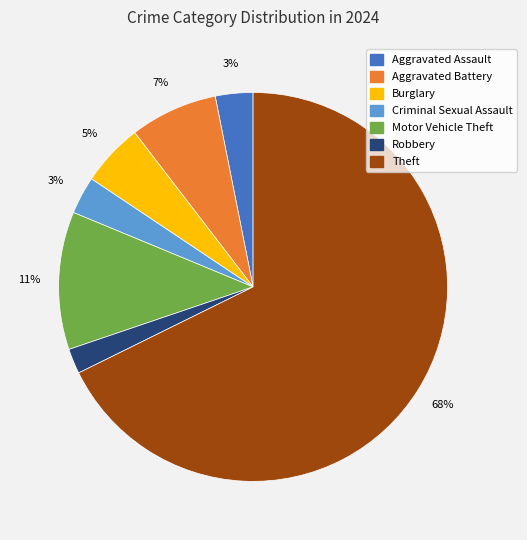

Count the number of slices in the pie.

7